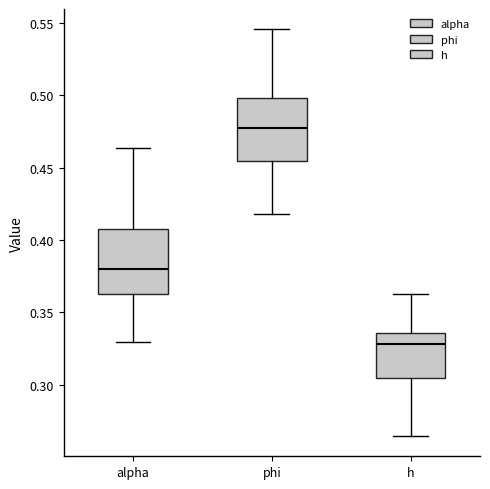

Which box's median line is the lowest?

h